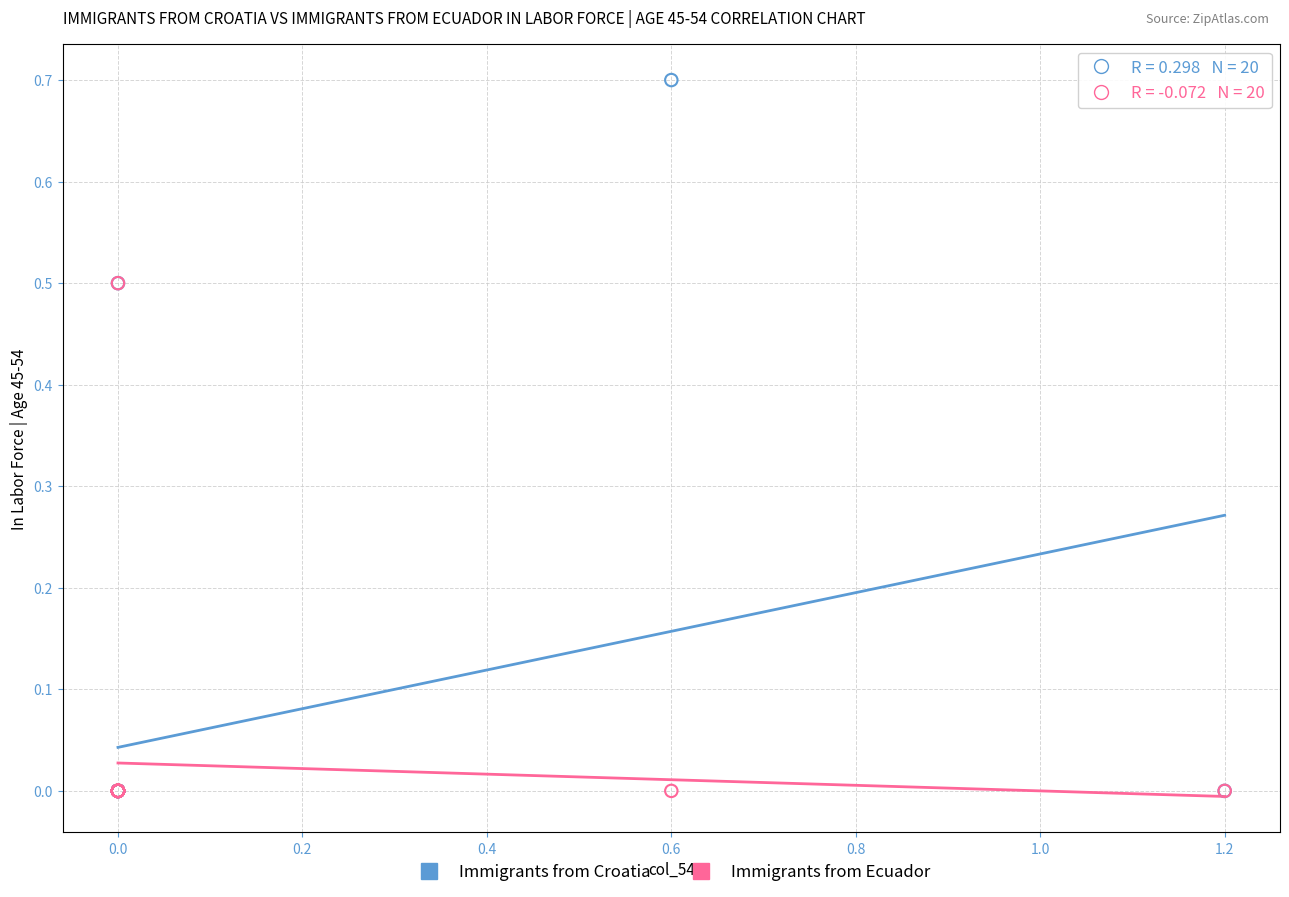

Which series reaches the maximum Y coordinate?

Immigrants from Croatia